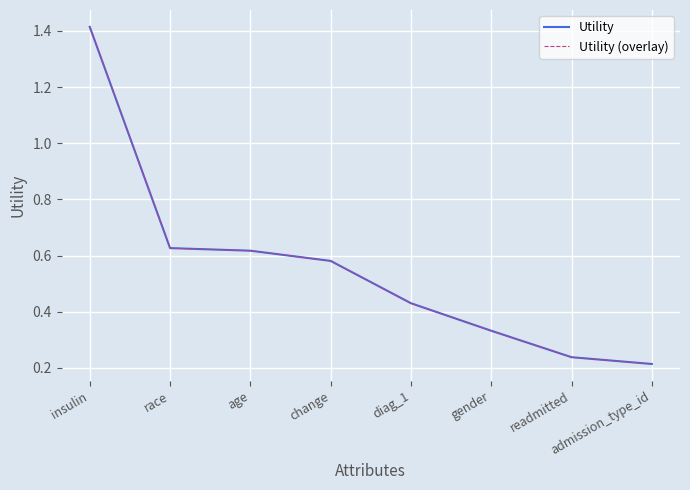

Is this an area chart (filled region under the line)?

No